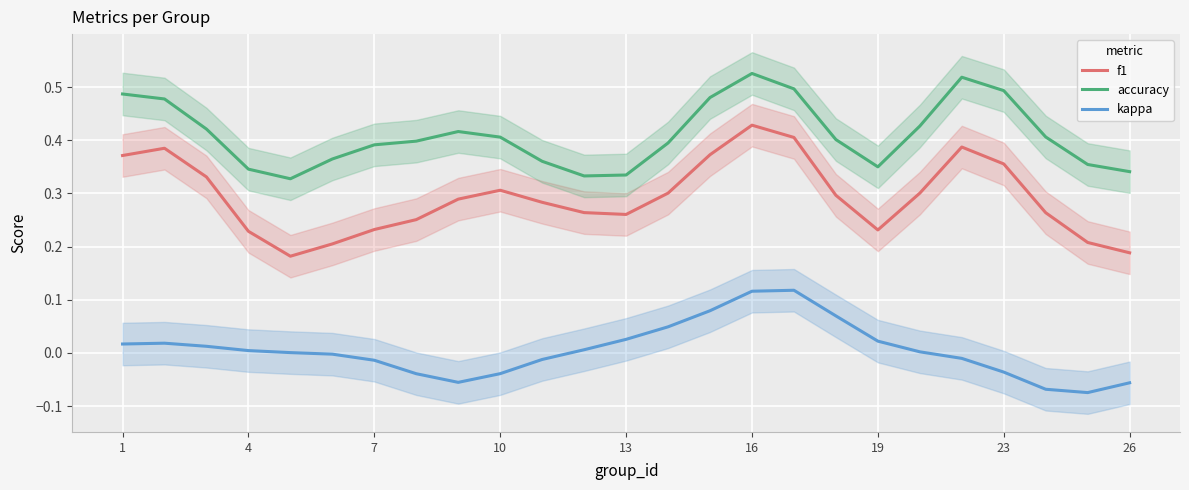

True or false: kappa and accuracy intersect in this chart.

False